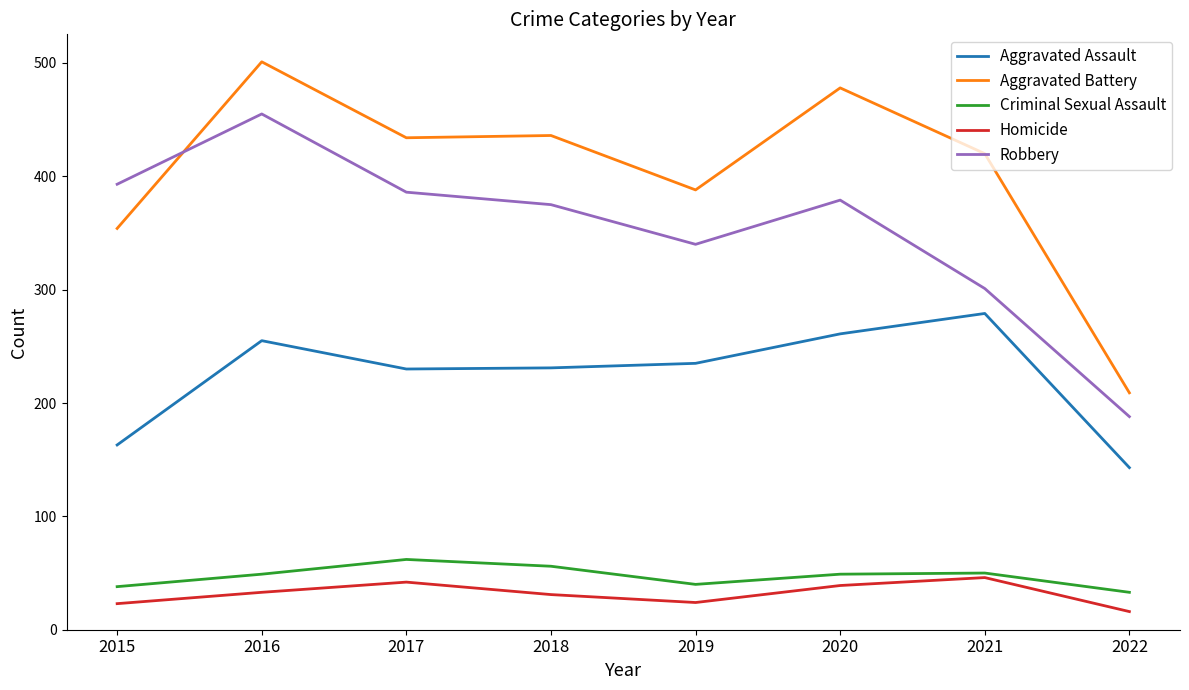

Does the chart display data point markers on the line(s)?

No